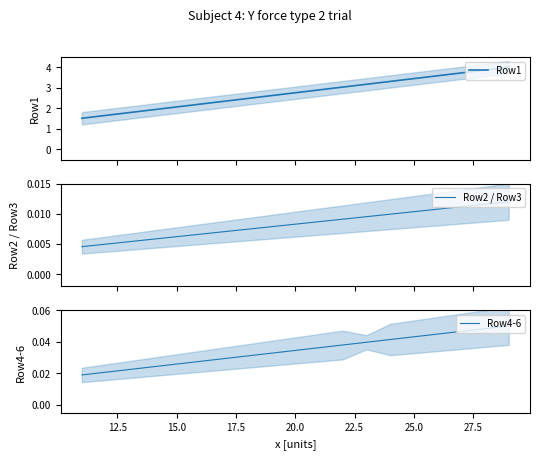

Reading right to left, extract all data points from this chart.

Row1: 4.0	3.9	3.7	3.6	3.4	3.3	3.2	3.0	2.9	2.8	2.6	2.5	2.3	2.2	2.1	1.9	1.8	1.7	1.5
Row2 / Row3: 0.0	0.0	0.0	0.0	0.0	0.0	0.0	0.0	0.0	0.0	0.0	0.0	0.0	0.0	0.0	0.0	0.0	0.0	0.0
Row4-6: 0.1	0.0	0.0	0.0	0.0	0.0	0.0	0.0	0.0	0.0	0.0	0.0	0.0	0.0	0.0	0.0	0.0	0.0	0.0